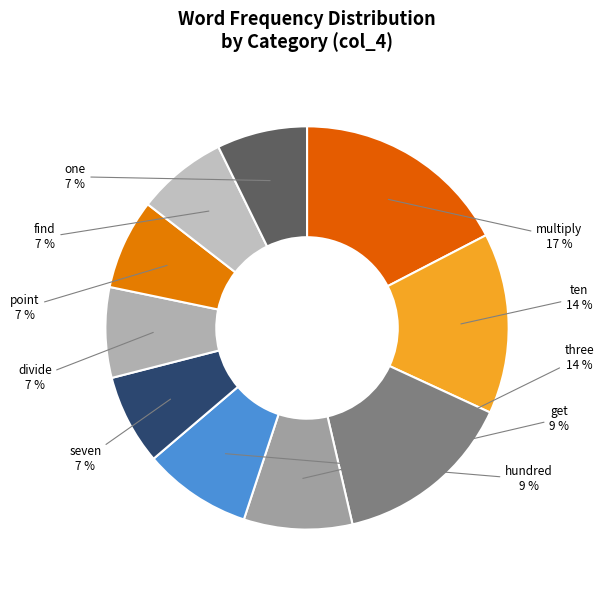

True or false: multiply accounts for 29% of the total.

False